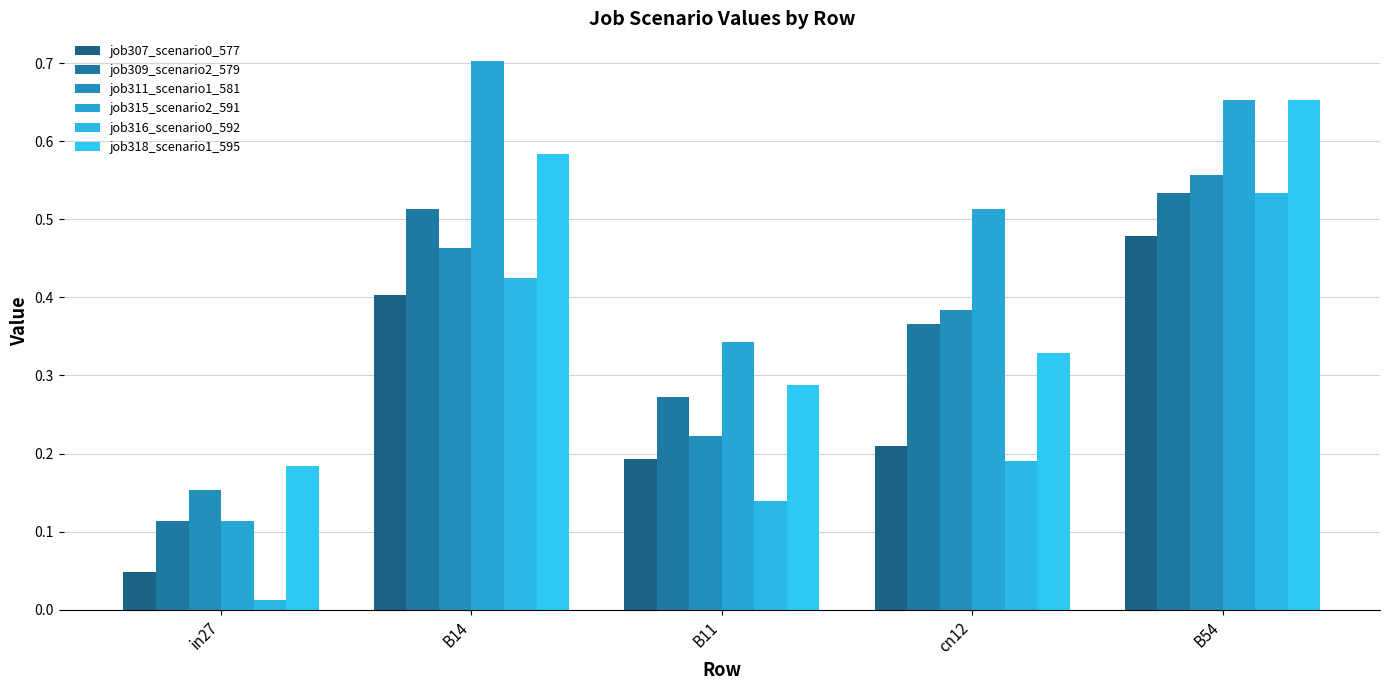

Reading left to right, list all the values displayed in this chart.

job307_scenario0_577: 0.0	0.4	0.2	0.2	0.5
job309_scenario2_579: 0.1	0.5	0.3	0.4	0.5
job311_scenario1_581: 0.2	0.5	0.2	0.4	0.6
job315_scenario2_591: 0.1	0.7	0.3	0.5	0.7
job316_scenario0_592: 0.0	0.4	0.1	0.2	0.5
job318_scenario1_595: 0.2	0.6	0.3	0.3	0.7